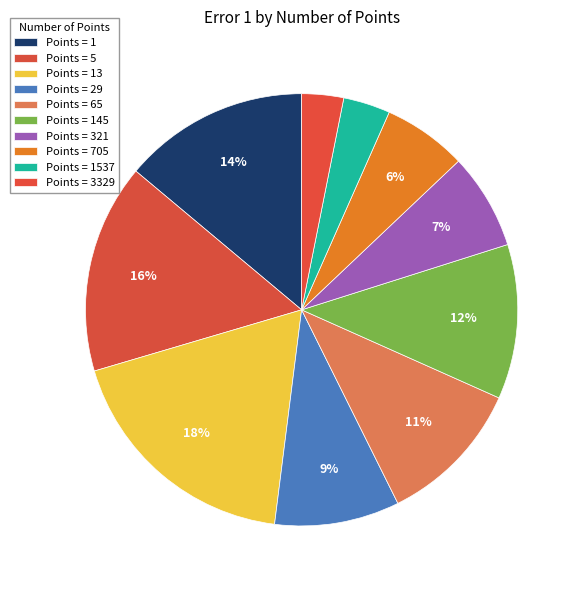

How many segments does this pie chart have?

10